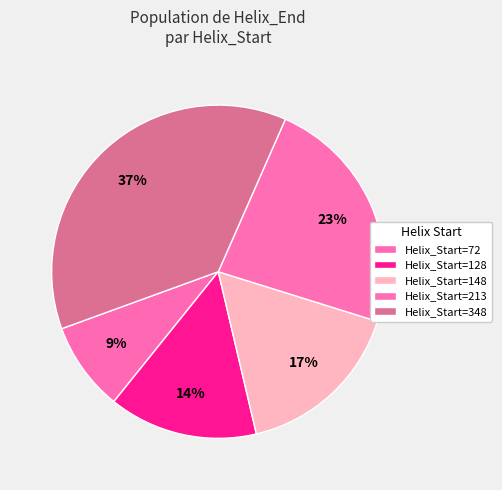

Rank the categories by value from highest to lowest.

Helix_Start=348, Helix_Start=213, Helix_Start=148, Helix_Start=128, Helix_Start=72